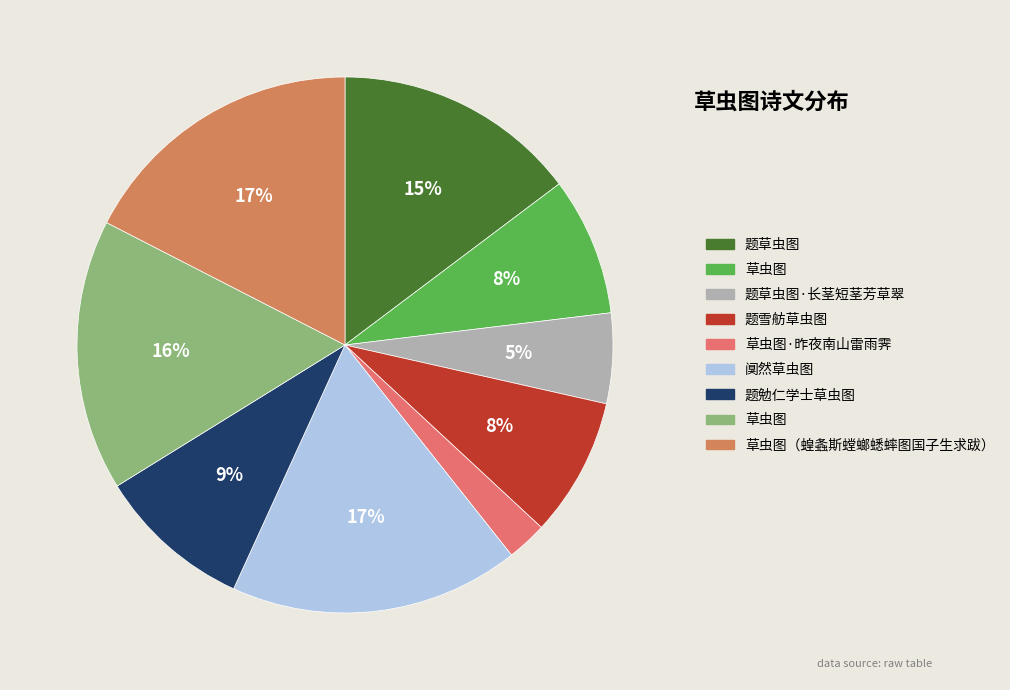

How many segments does this pie chart have?

9